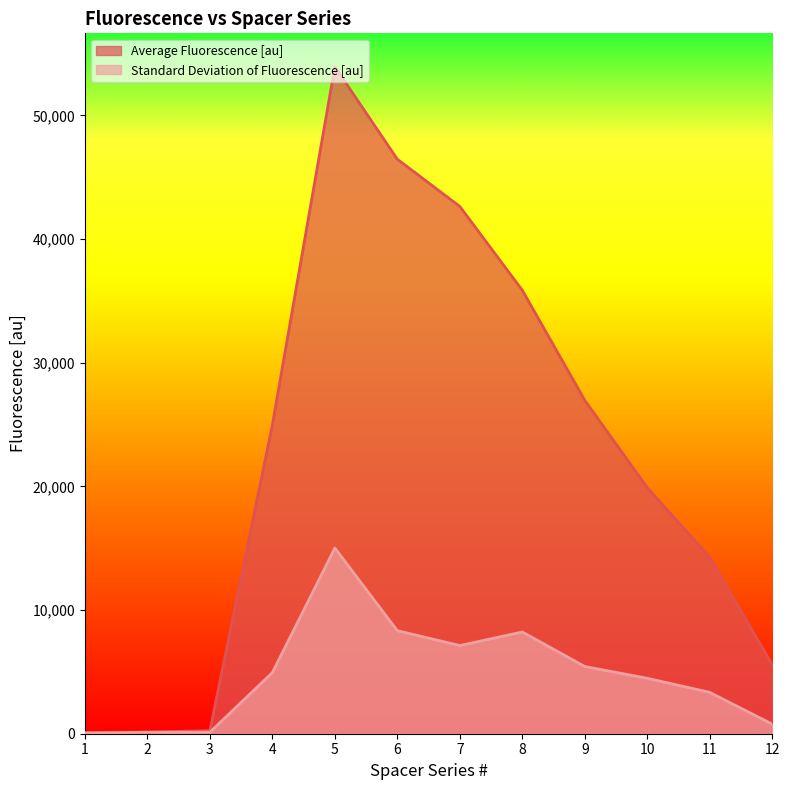

At how many categories does at least one series exceed 50783?

1